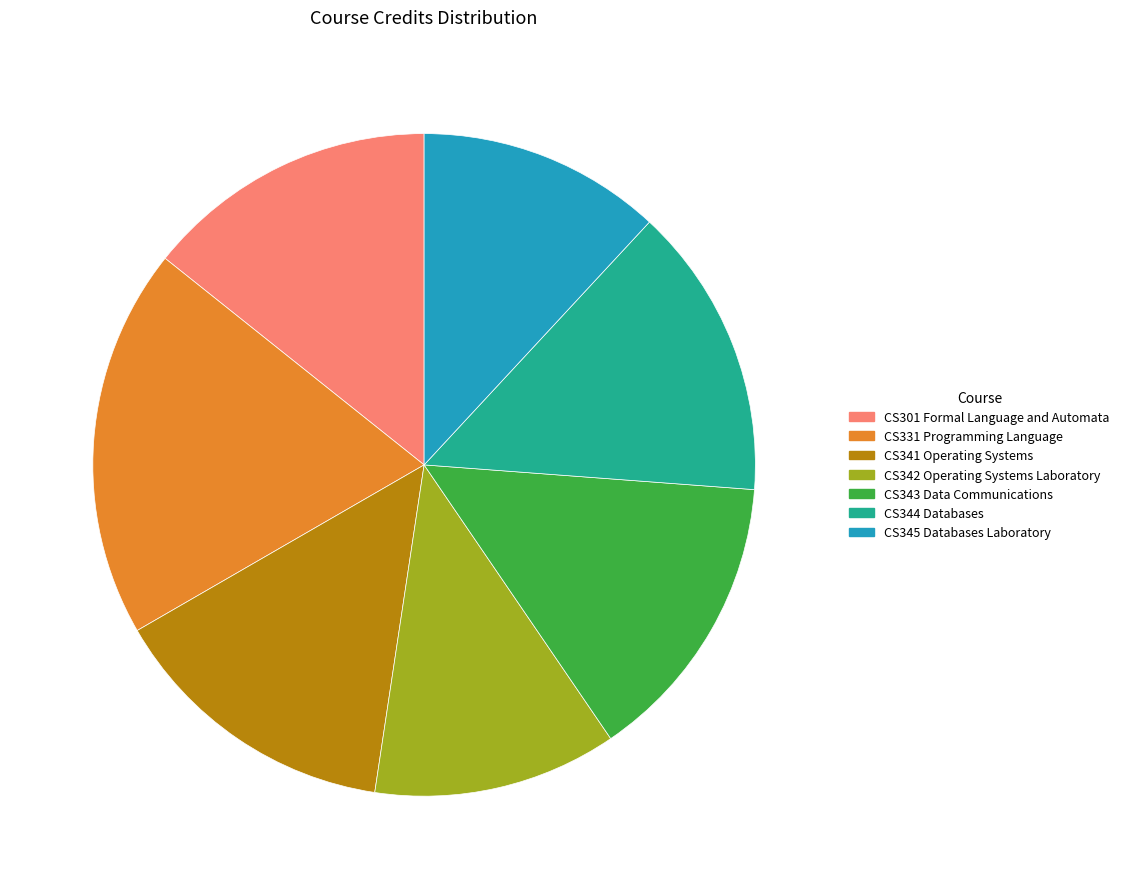

Combined, do CS345 Databases Laboratory and CS344 Databases account for over 50%?

No